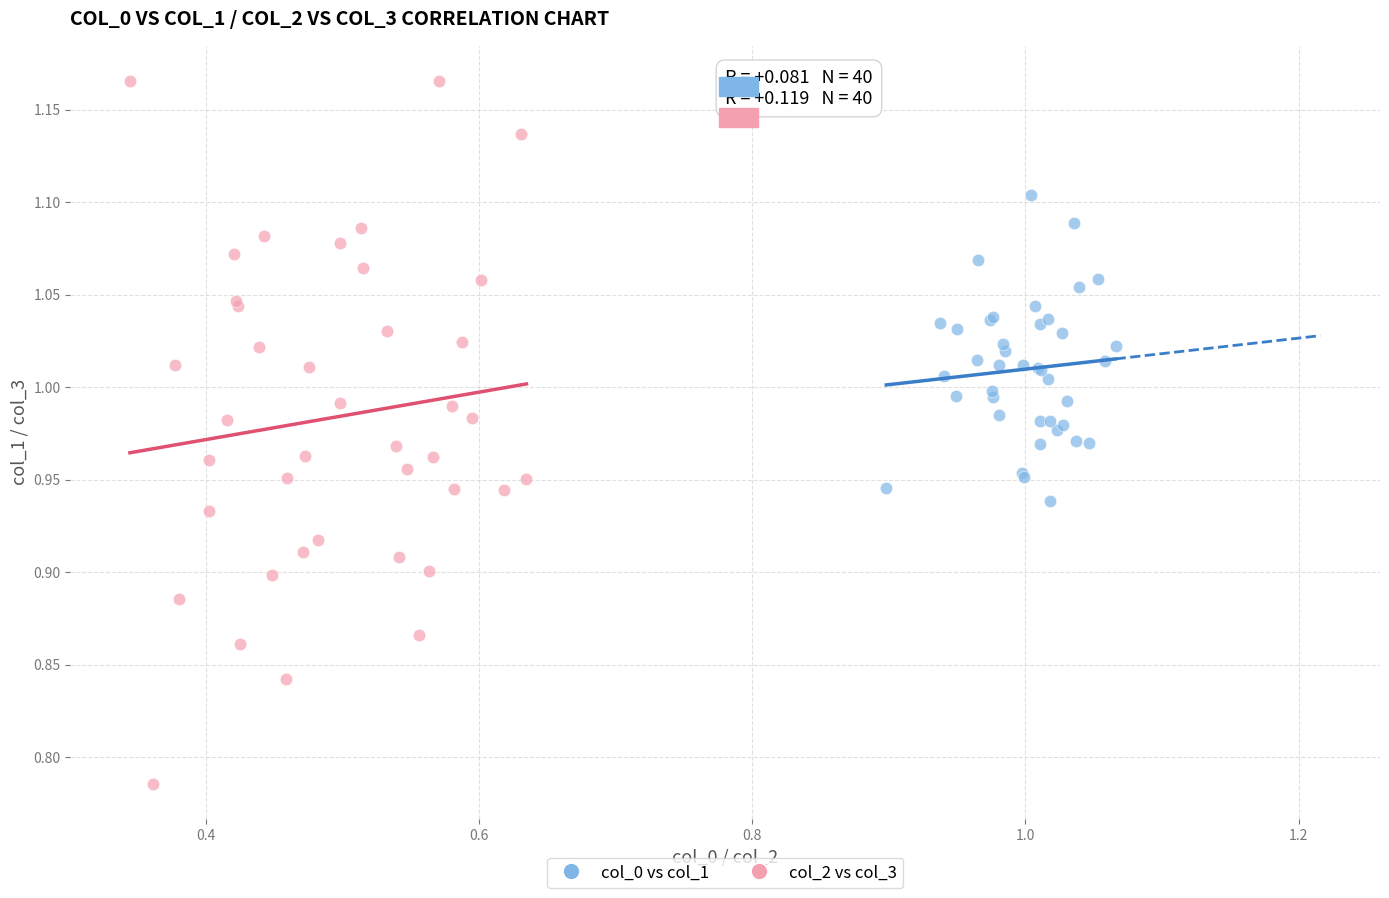

Which series contains the lowest Y value?

col_2 vs col_3